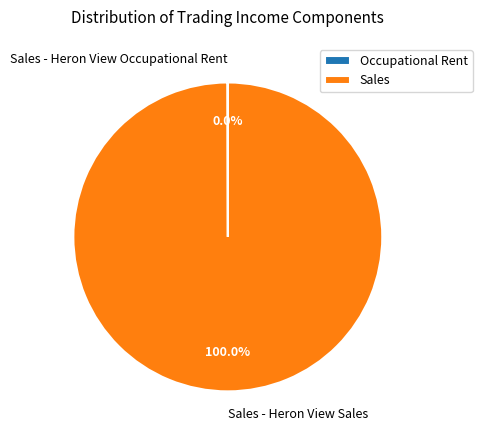

Does Sales - Heron View Sales account for over 50% of the chart?

Yes